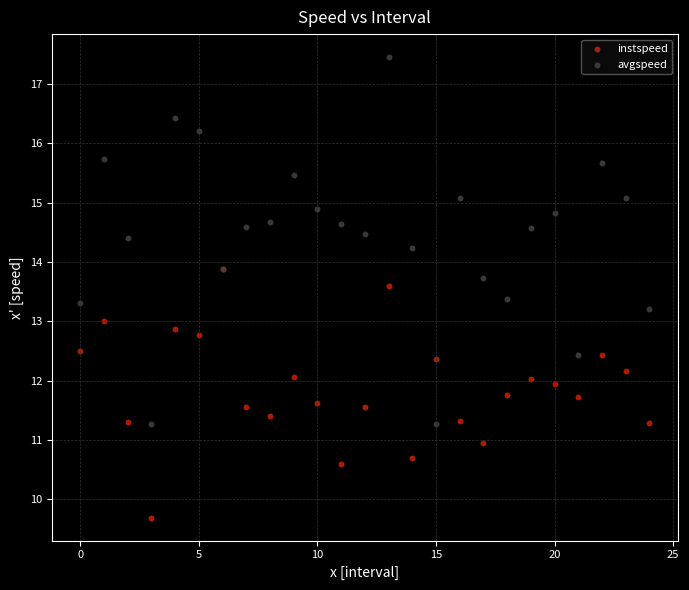

Which series has the widest spread of Y values?

avgspeed